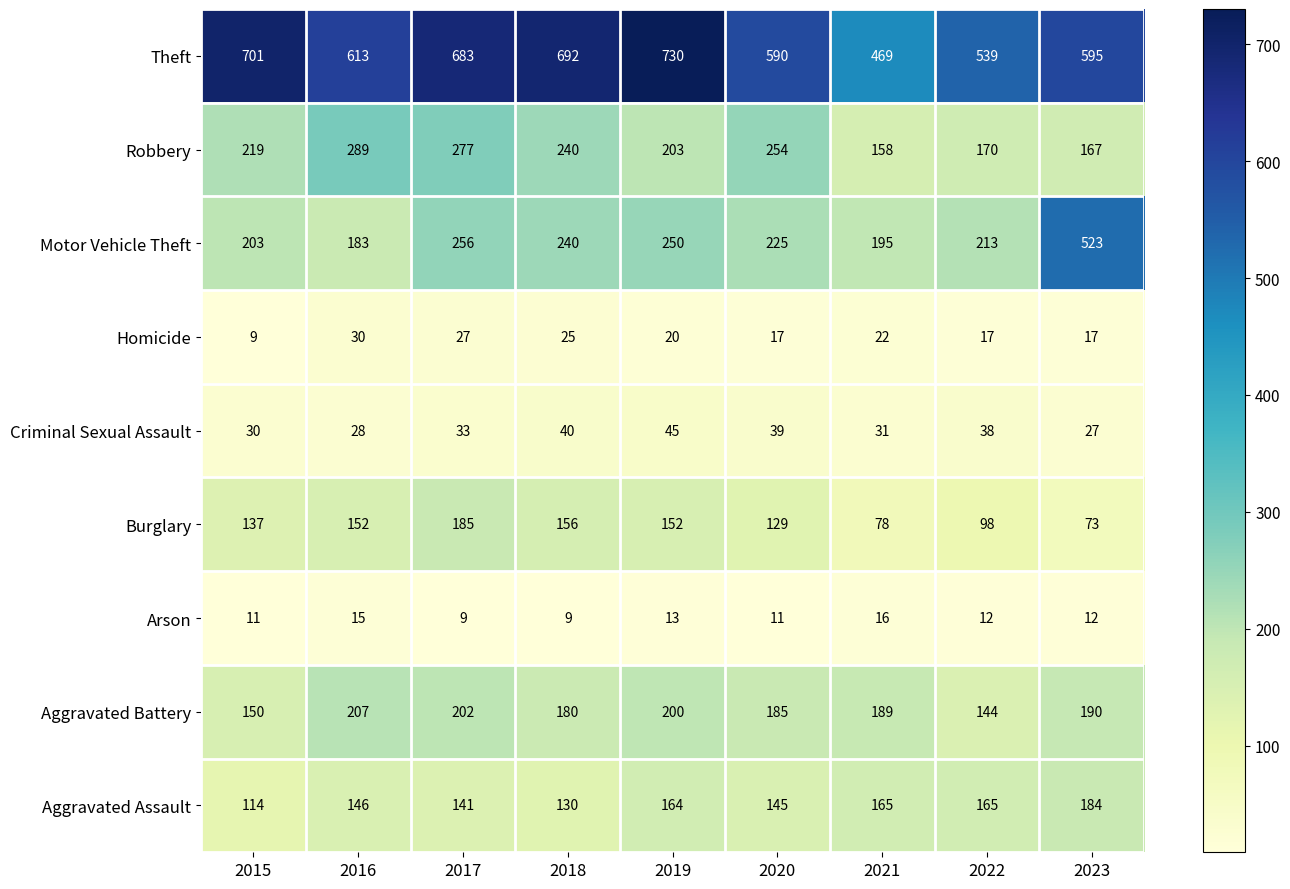

List the series in order of their peak value, lowest first.

Arson, Homicide, Criminal Sexual Assault, Aggravated Assault, Burglary, Aggravated Battery, Robbery, Motor Vehicle Theft, Theft